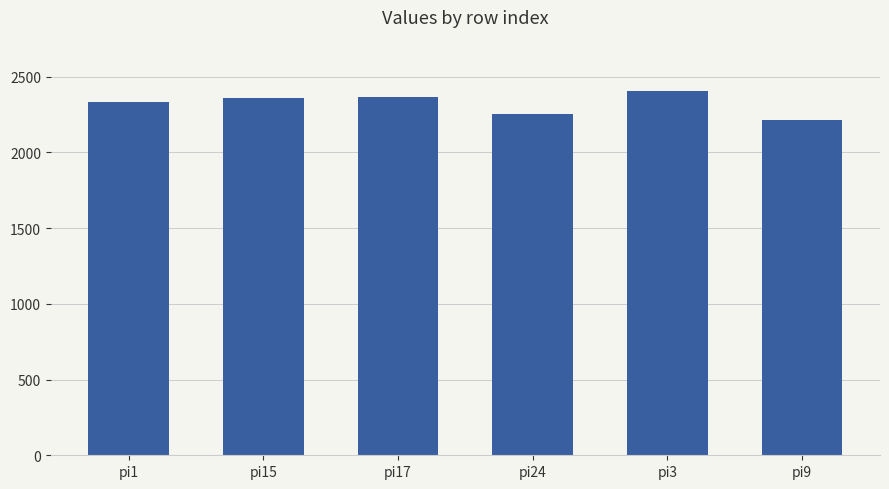

What is the approximate value at pi15, to the nearest 10?

2360